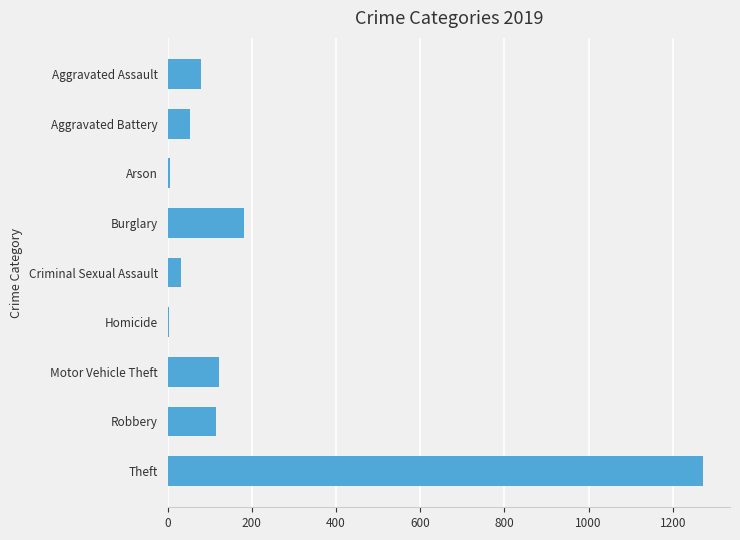

At which category does the chart reach its peak across all series?

Theft